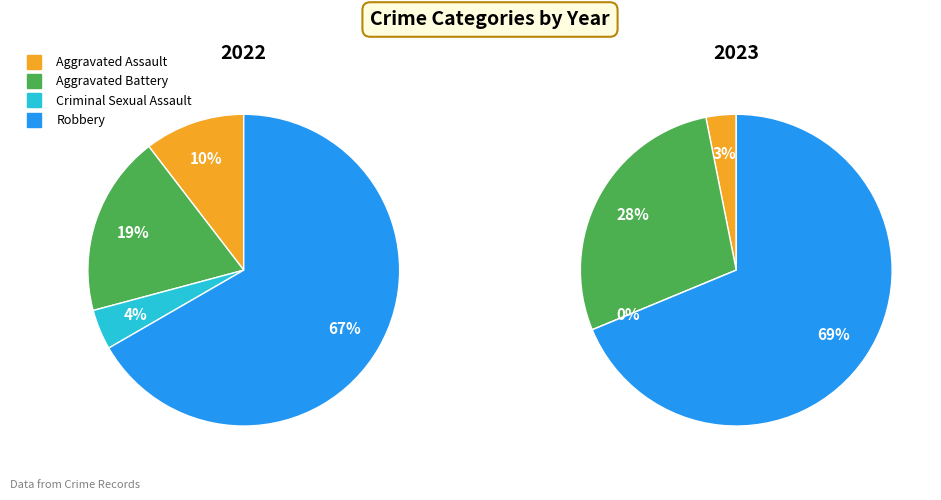

What percentage is the values_2023 slice, to the nearest percent?

28%